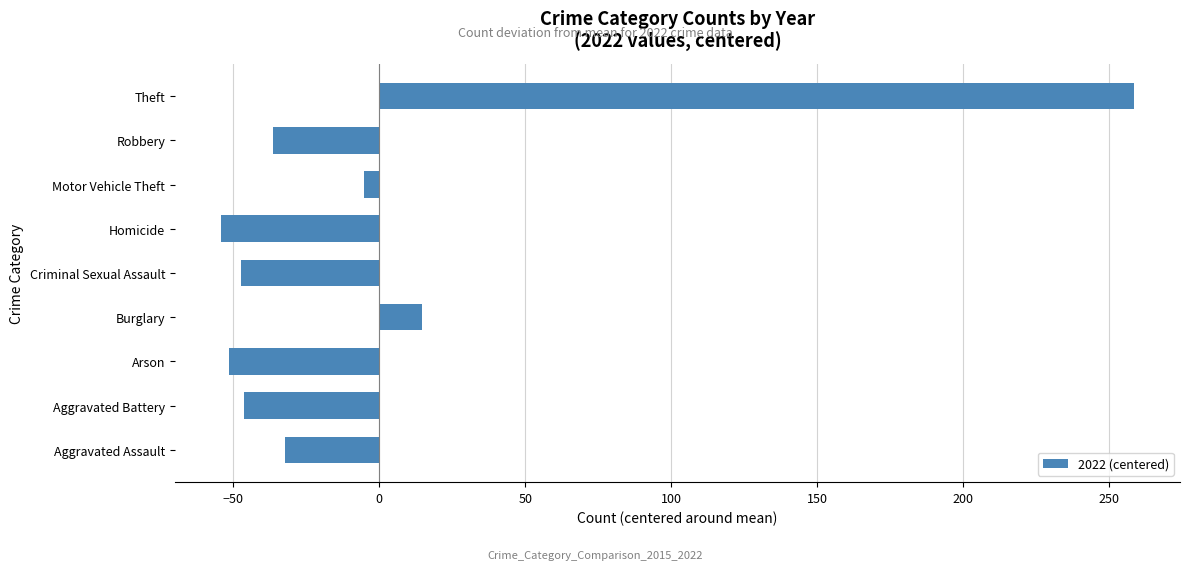

How many values are below zero?

7